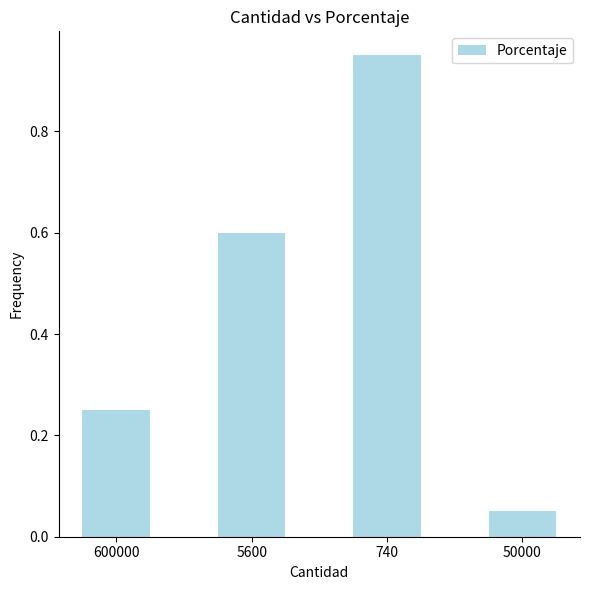

What is the sum of the values at 50000 and 5600?

0.7